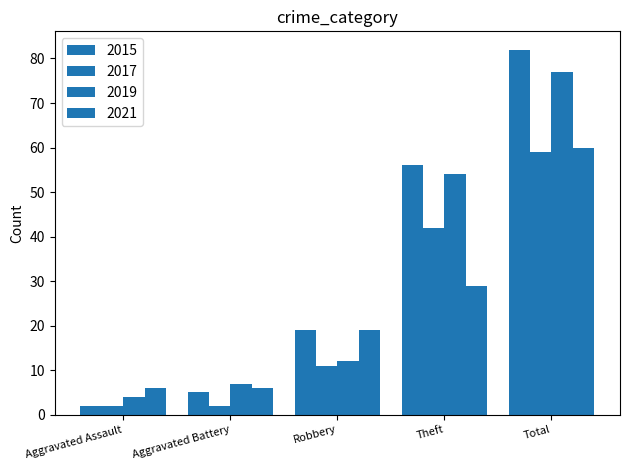

Which label corresponds to the largest value in the chart?

Total